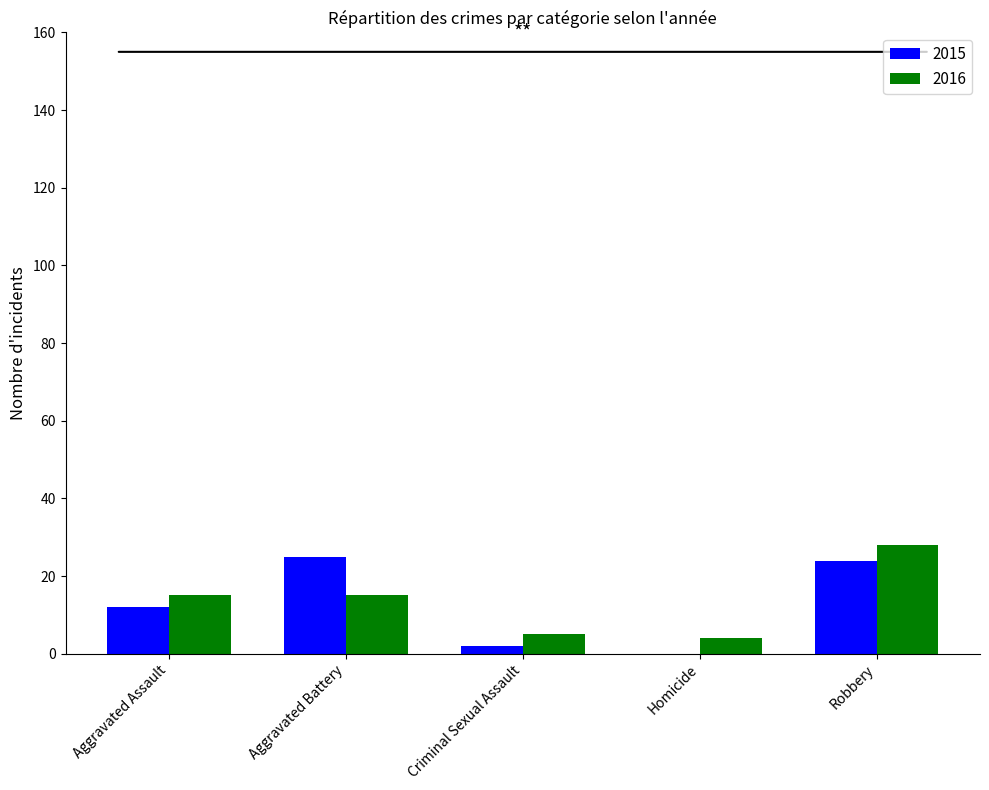

What is the maximum value shown in the chart?

28